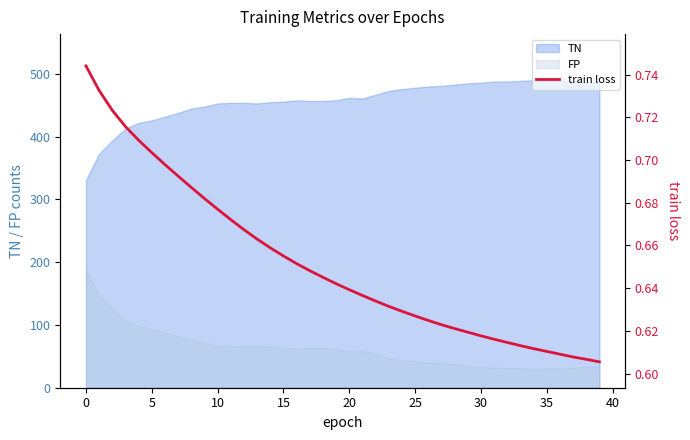

What is the minimum value shown in the chart?

0.6